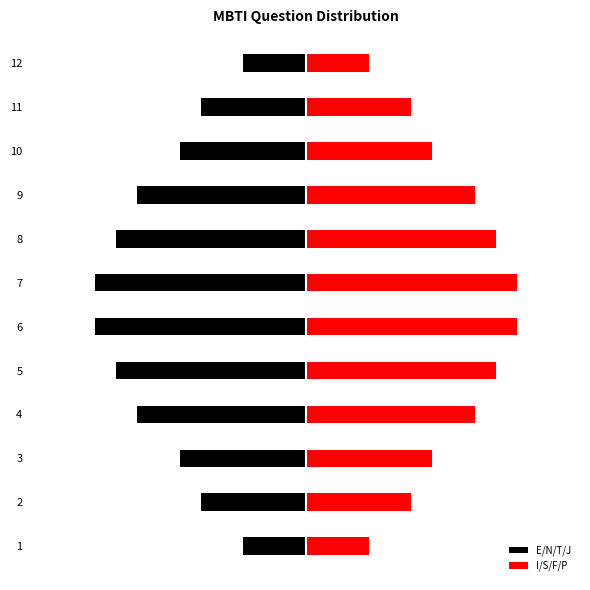

Is the value of E/N/T/J at 12 greater than the value of I/S/F/P at 11?

No